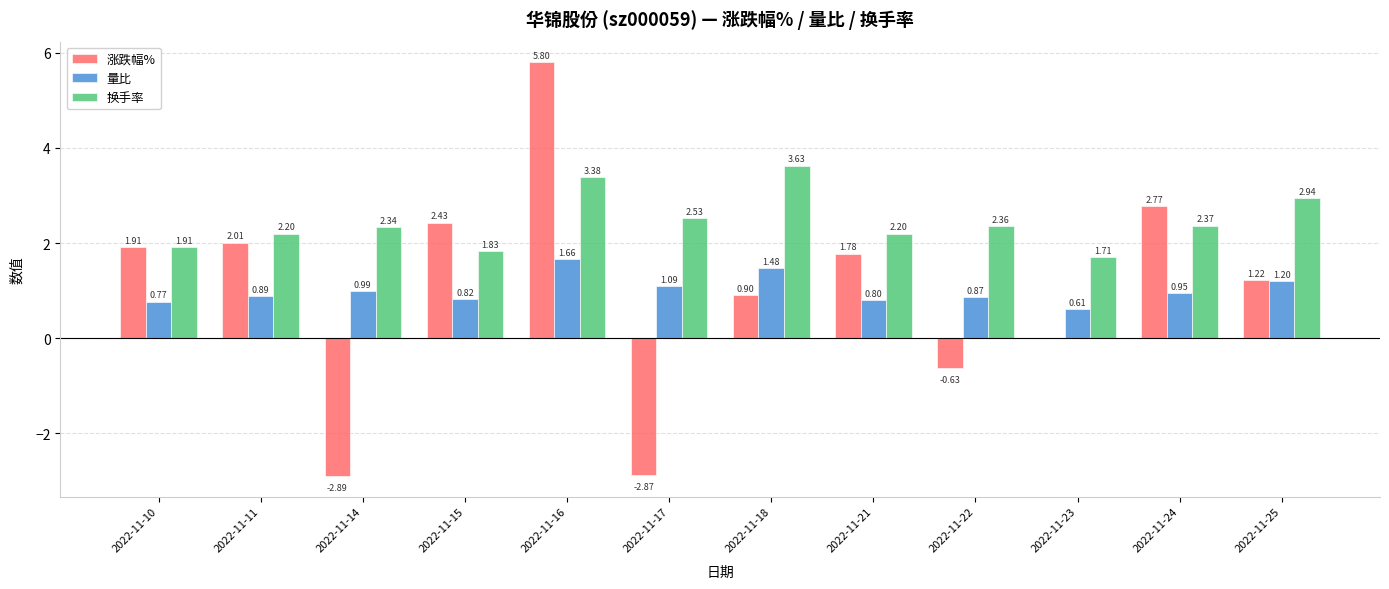

Which series has the largest total across all categories?

换手率